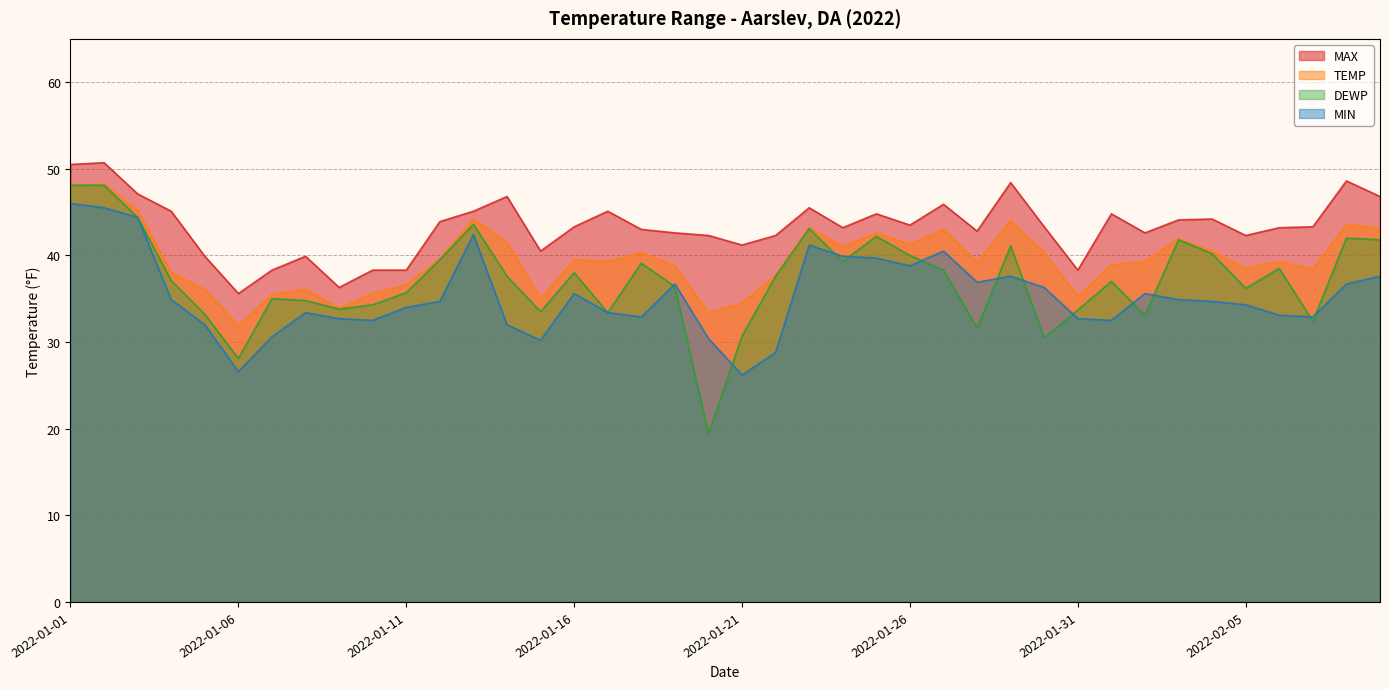

At how many categories does at least one series exceed 49?

2